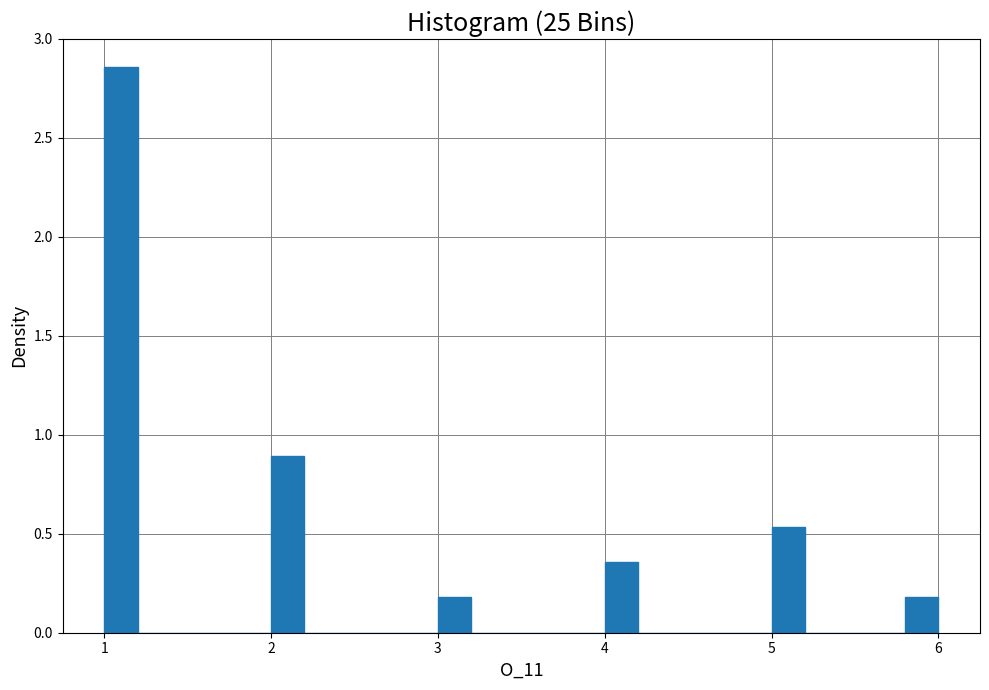

Read against the x-axis, roughly where is the centre of the tallest bar?

1.1